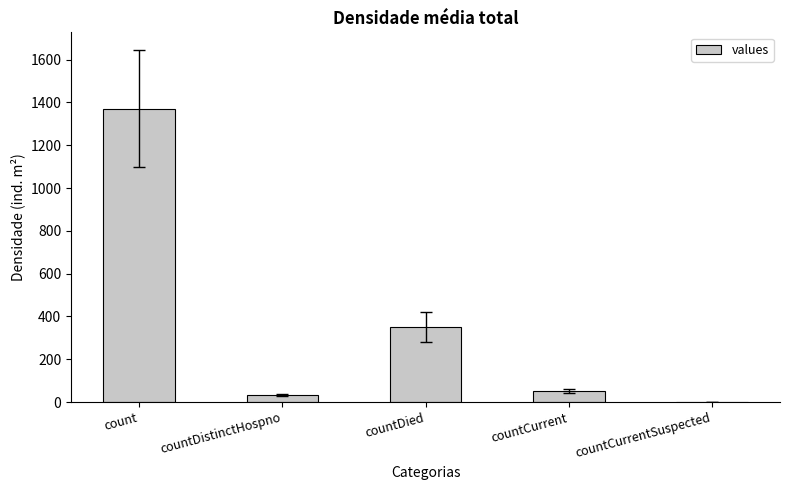

What is the difference between the values at countDistinctHospno and count?

1338